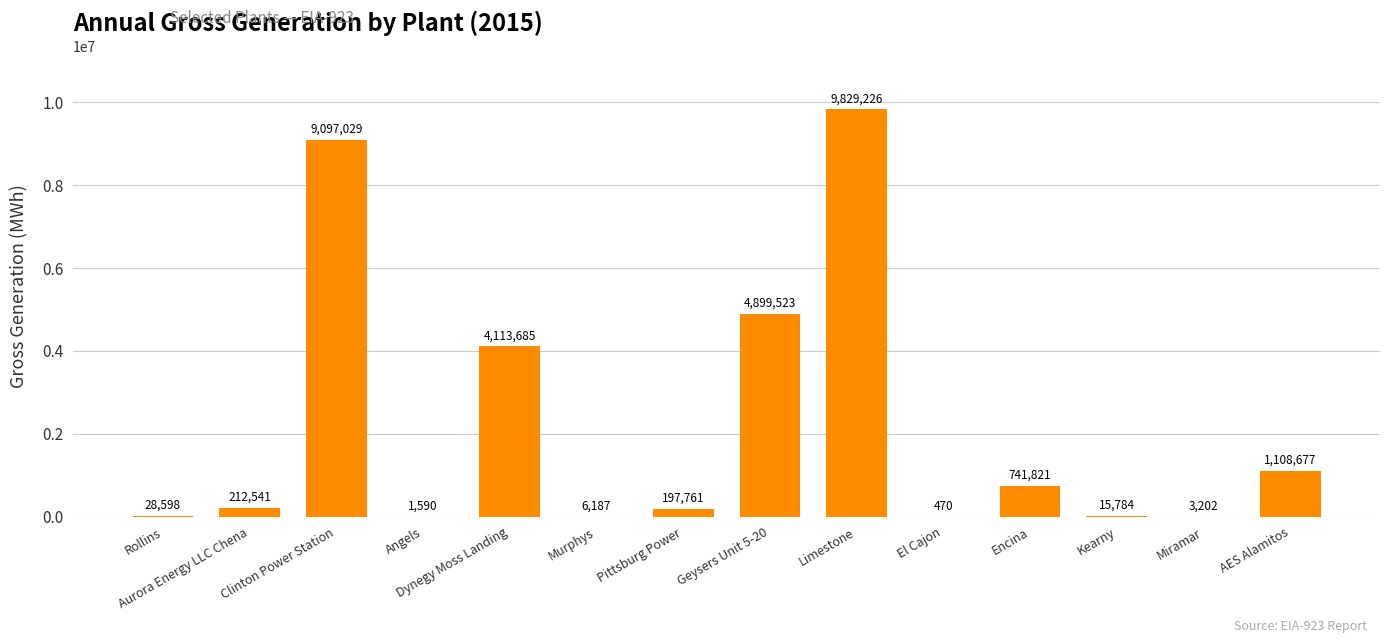

What is the sum of the values at Dynegy Moss Landing and Pittsburg Power?

4311446